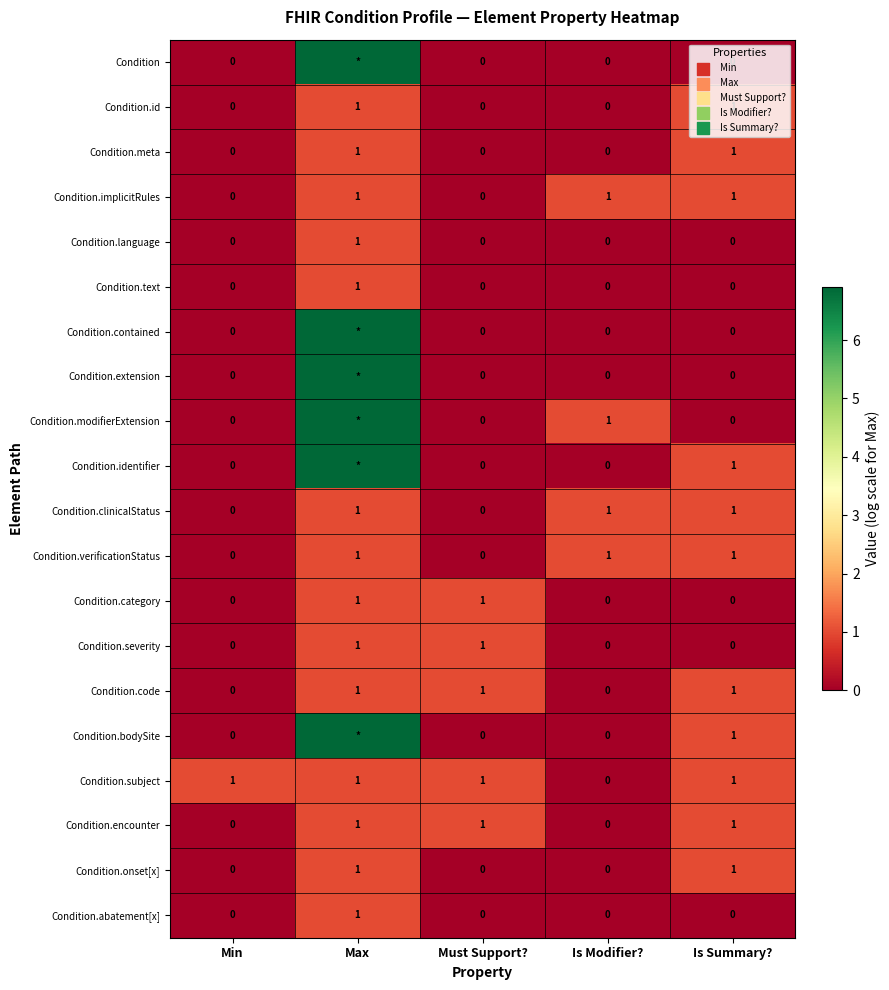

What is the difference between the Condition.implicitRules values at Is Modifier? and Must Support??

1.0